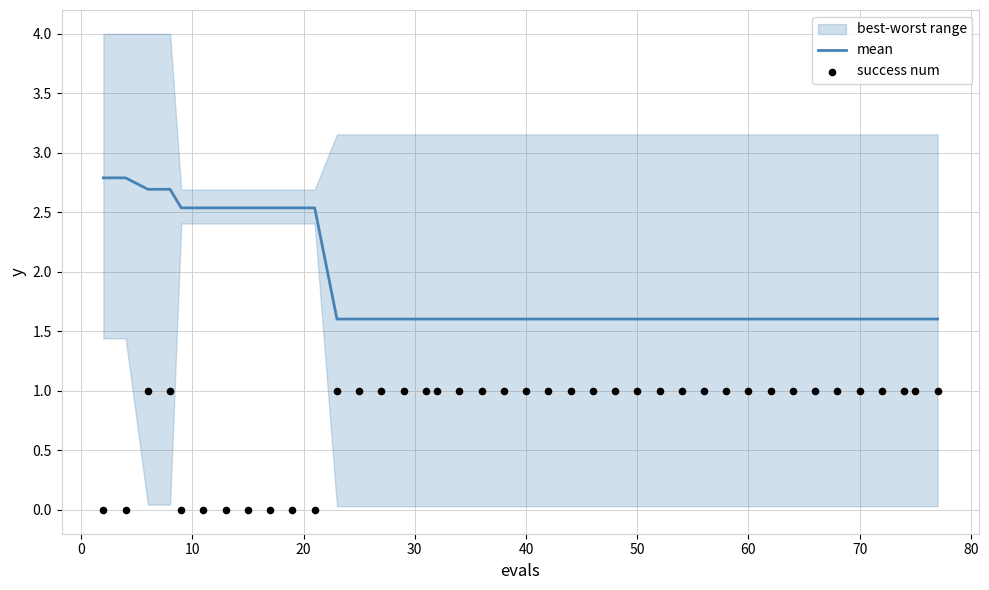

Which series reaches the minimum Y coordinate?

success num